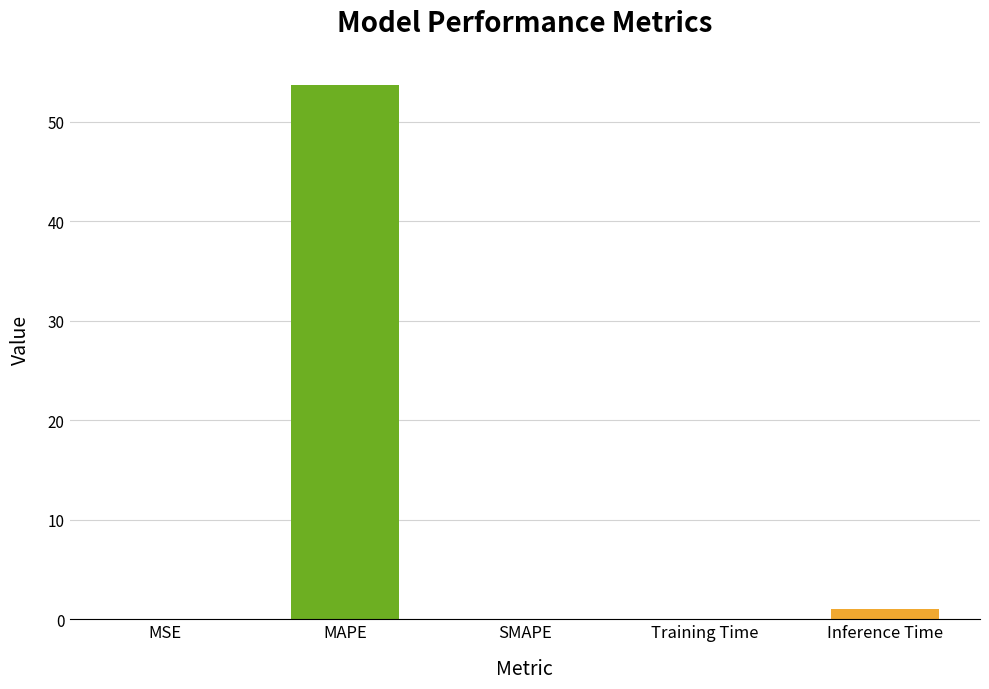

What is the greatest value displayed?

53.7